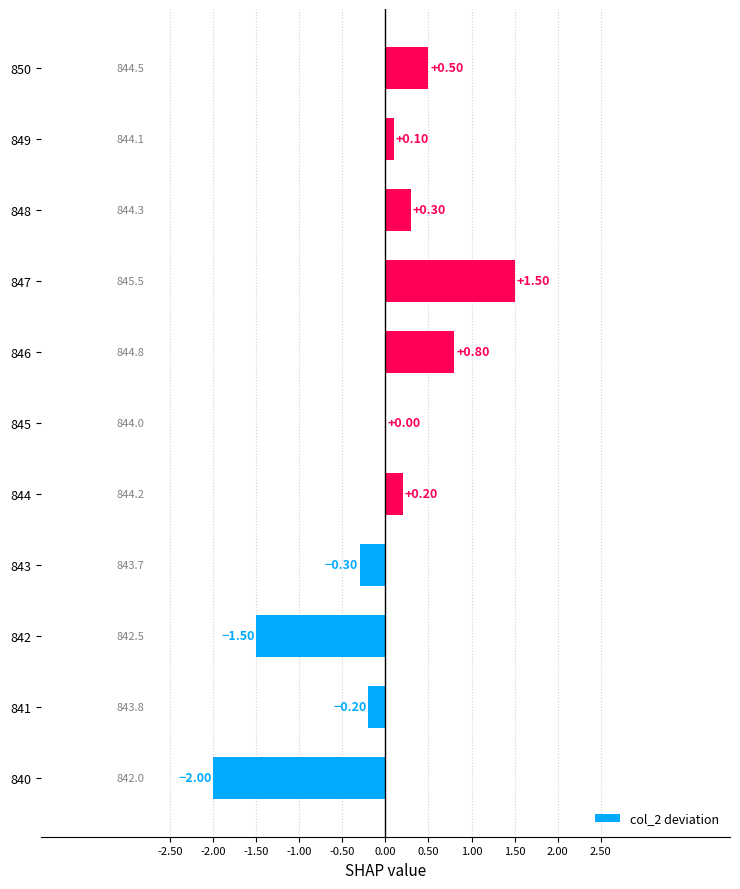

What is the change in value from 847 to 849?

-1.4